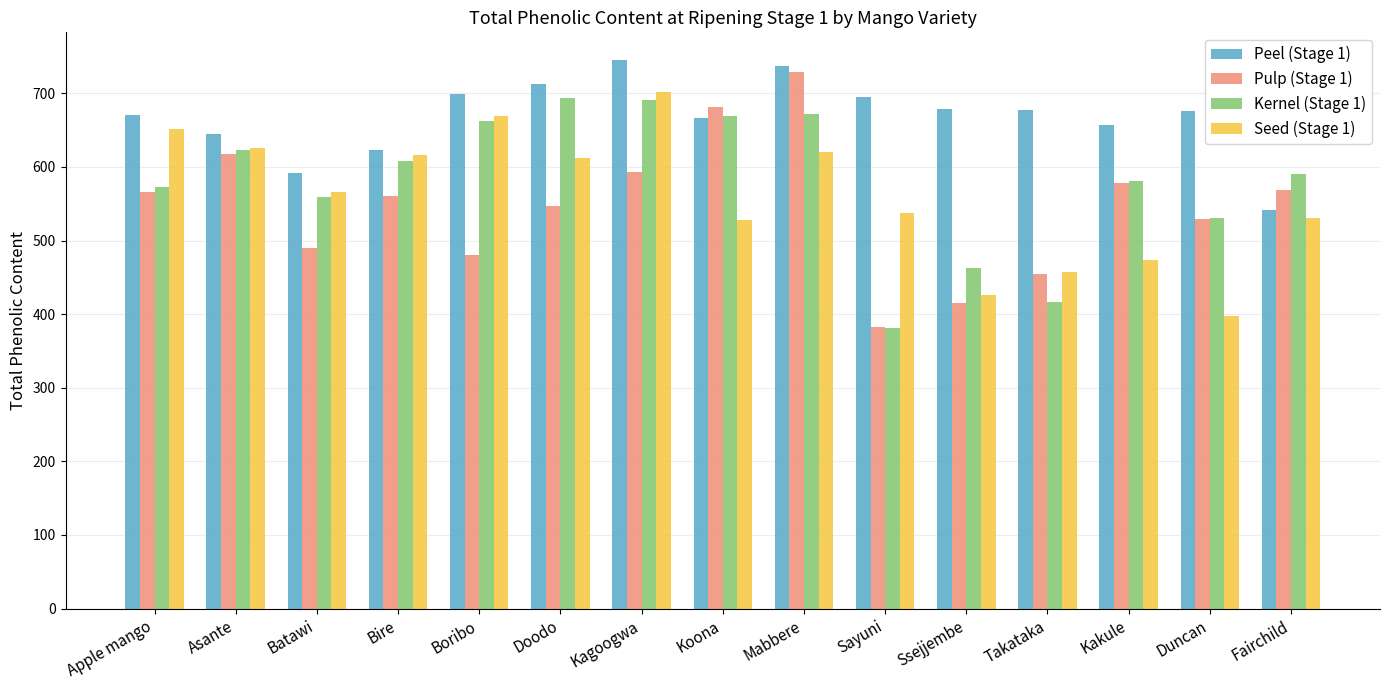

Count the number of categories in the chart.

15